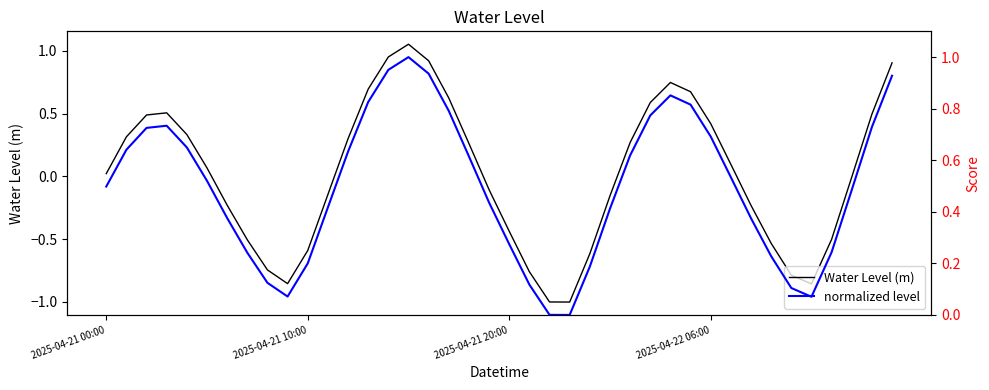

Between which two adjacent categories do normalized level and Water Level (m) first intersect?

13 and 14